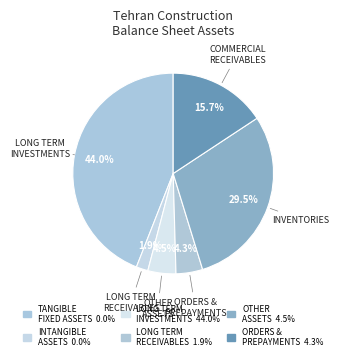

Is there any slice that represents more than half of the pie?

No